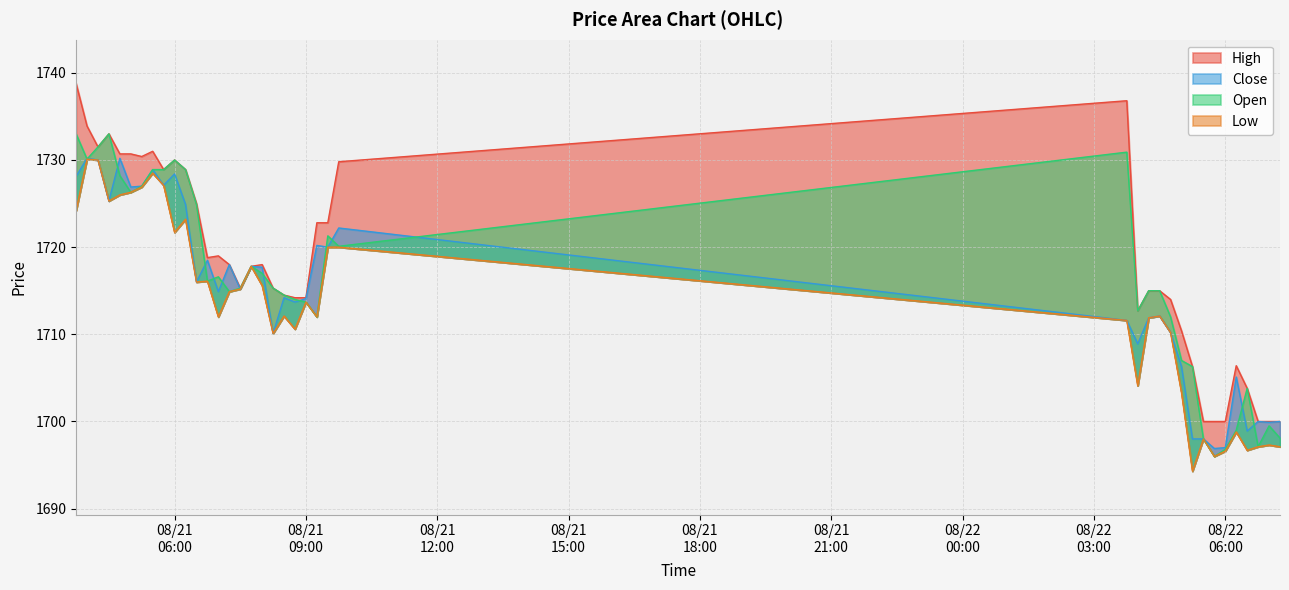

What is the sum of all High values?

68733.7